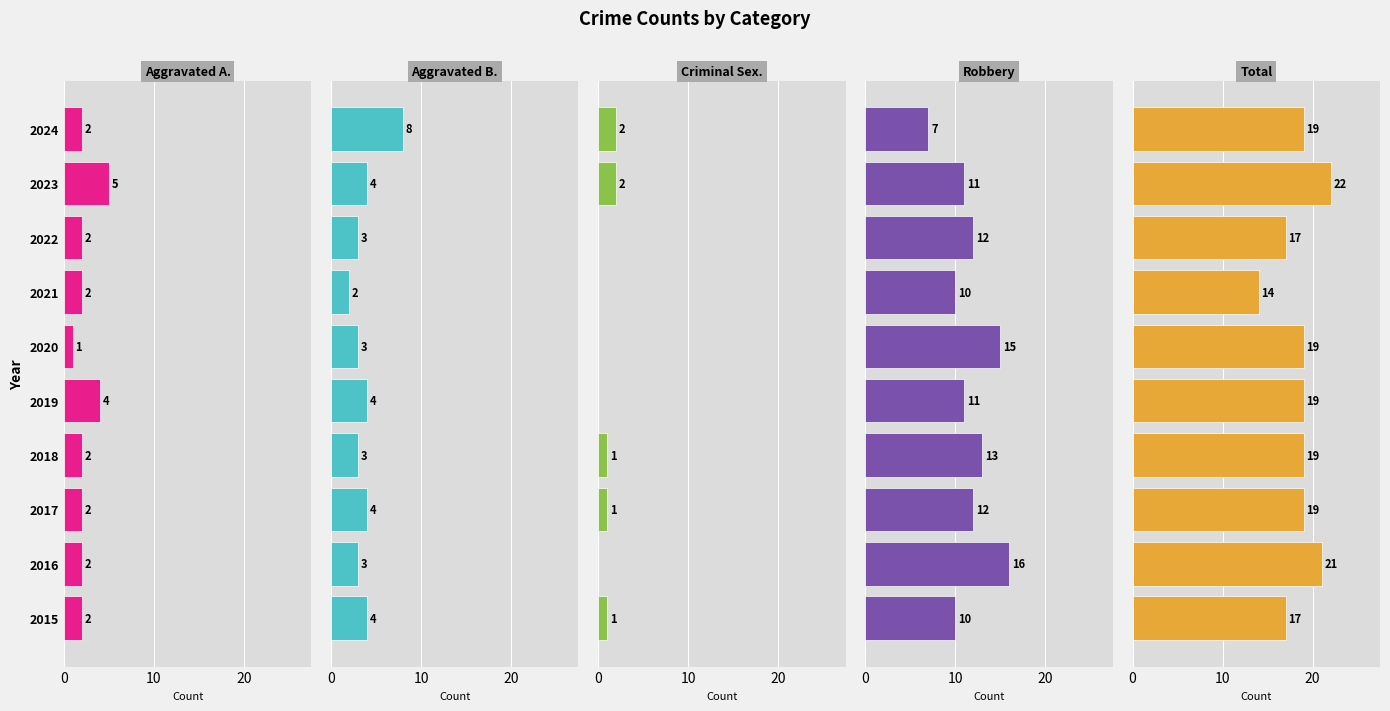

Which series changed the most between 2018 and 2022?

Total